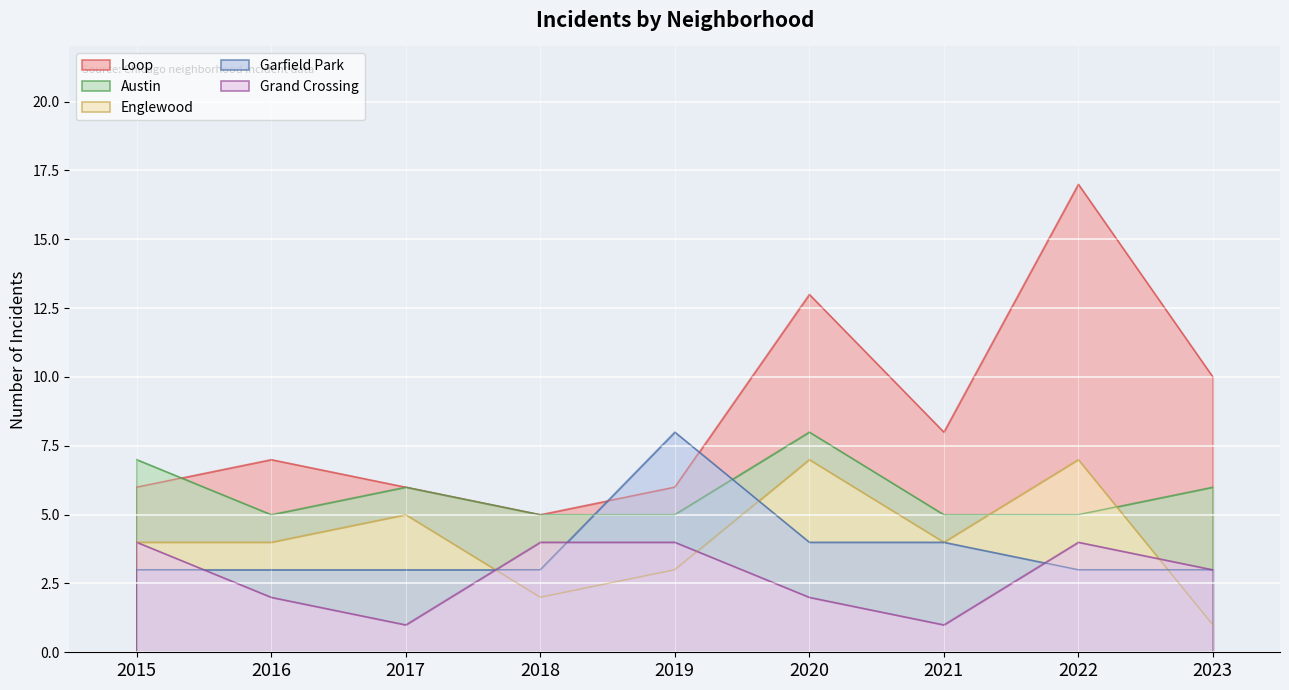

How many interior local valleys does the Austin series have?

1